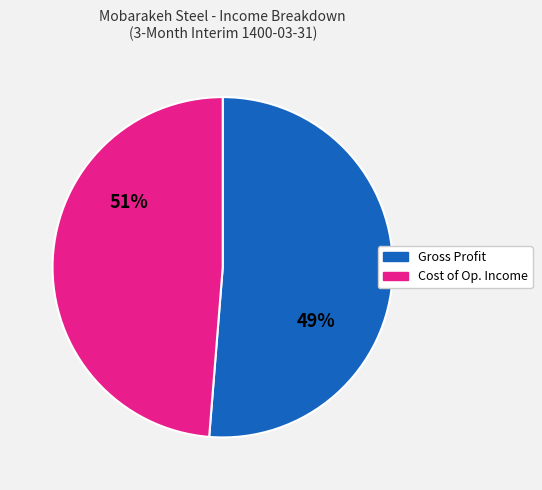

What is the change in value from Gross Profit to Operating Income?

+164051934